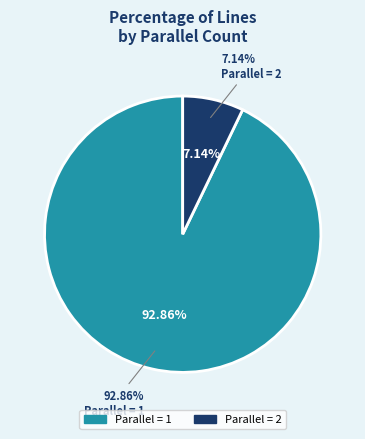

True or false: 2 accounts for 14% of the total.

False